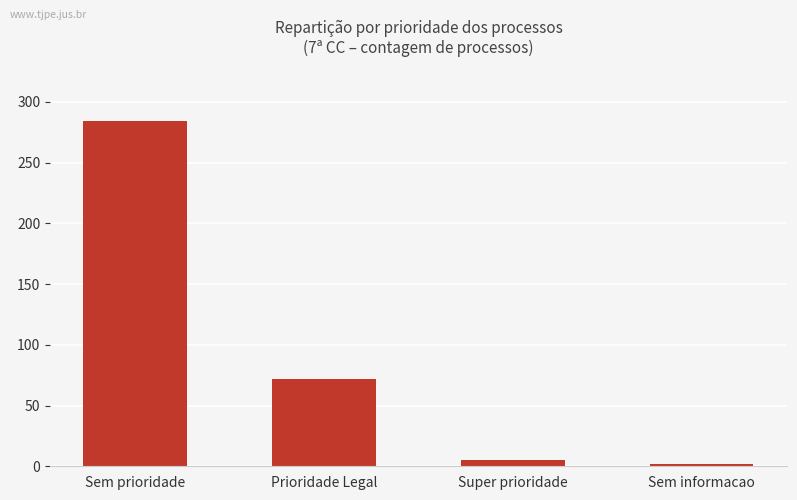

How many data points are less than 72?

2